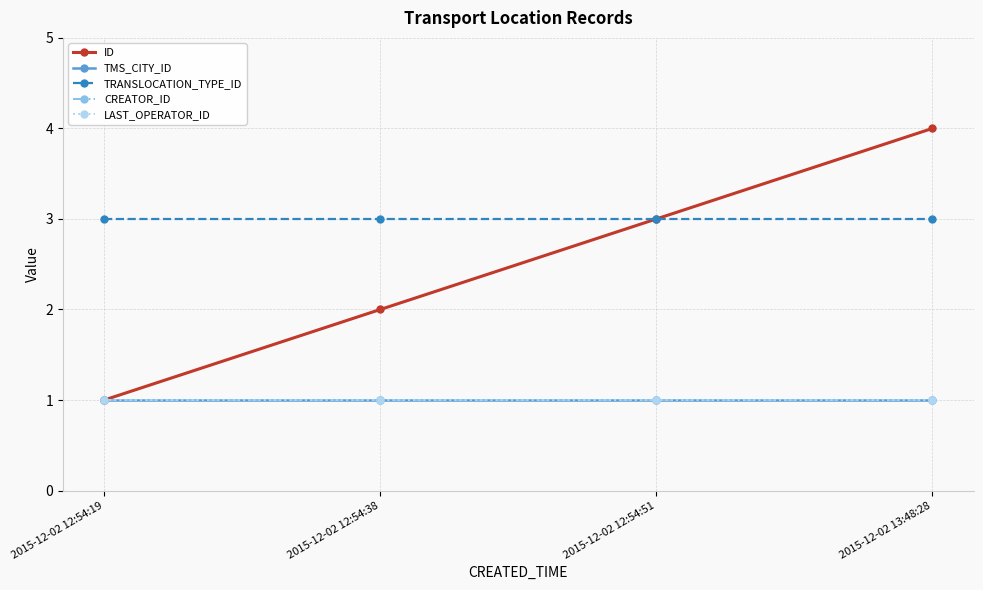

Does the chart have visible grid lines?

Yes